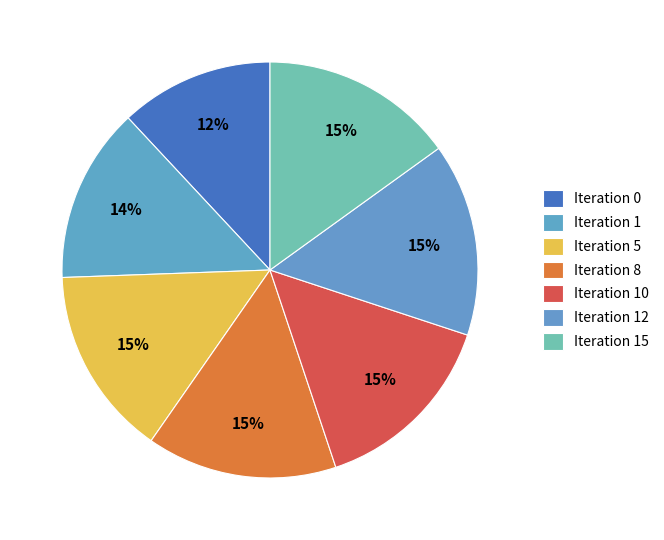

Does any single category account for the majority?

No